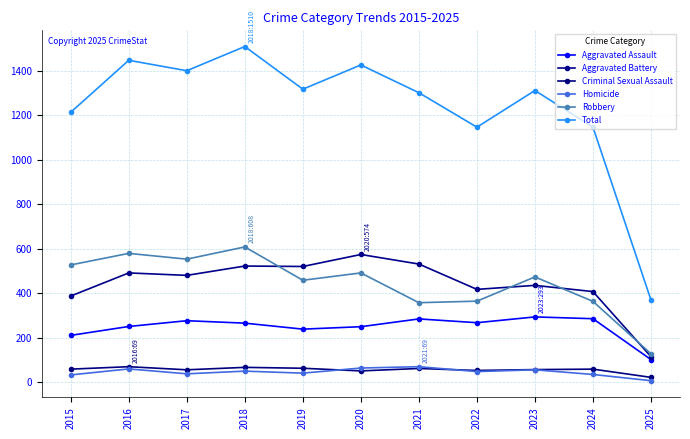

Reading left to right, list all the values displayed in this chart.

Aggravated Assault: 2015=210	2016=250	2017=276	2018=265	2019=238	2020=249	2021=284	2022=267	2023=293	2024=285	2025=101
Aggravated Battery: 2015=387	2016=491	2017=480	2018=522	2019=520	2020=574	2021=531	2022=417	2023=435	2024=407	2025=114
Criminal Sexual Assault: 2015=58	2016=69	2017=55	2018=66	2019=62	2020=50	2021=61	2022=52	2023=56	2024=58	2025=21
Homicide: 2015=32	2016=59	2017=37	2018=49	2019=40	2020=63	2021=69	2022=47	2023=55	2024=34	2025=6
Robbery: 2015=527	2016=579	2017=553	2018=608	2019=458	2020=491	2021=357	2022=364	2023=473	2024=363	2025=127
Total: 2015=1214	2016=1448	2017=1401	2018=1510	2019=1318	2020=1427	2021=1302	2022=1147	2023=1312	2024=1147	2025=369